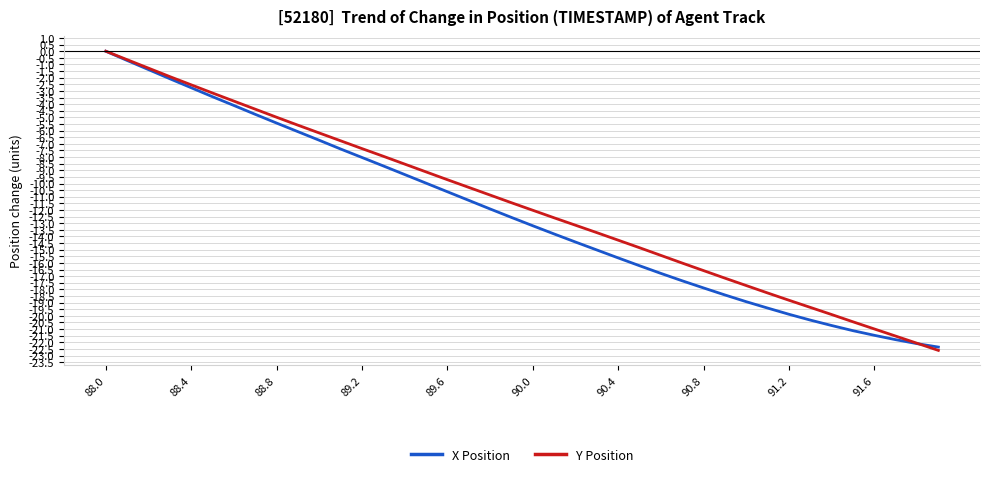

What is the minimum value shown in the chart?

-22.6